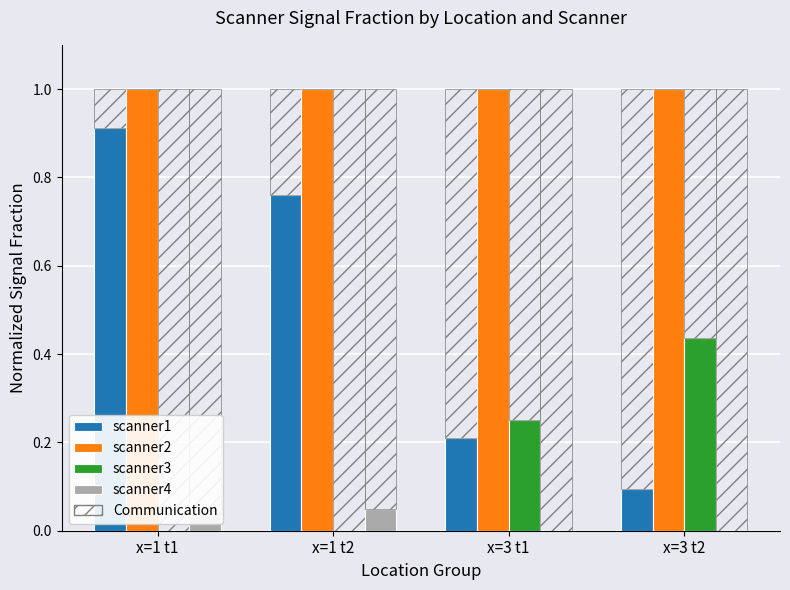

Rank the categories by scanner1 value from lowest to highest.

x=3 t2, x=3 t1, x=1 t2, x=1 t1